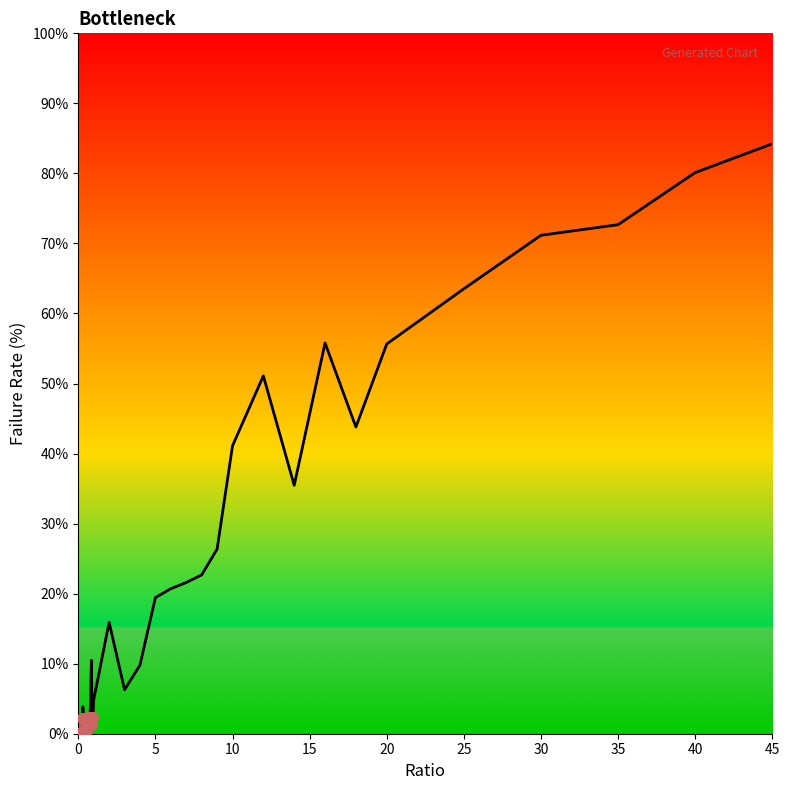

What is the maximum value shown in the chart?

84.2